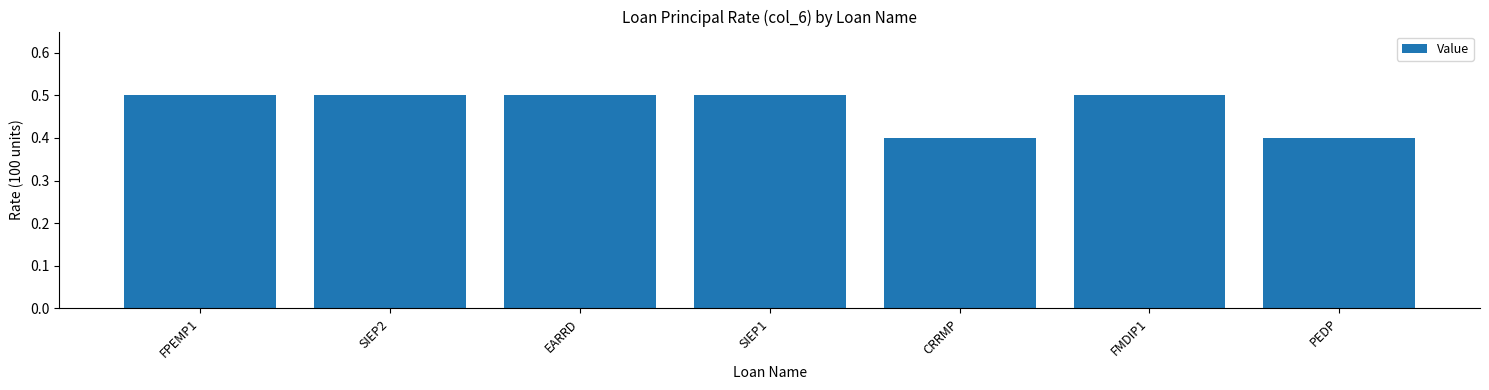

What is the label of the 2nd bar from the left?

SIEP2